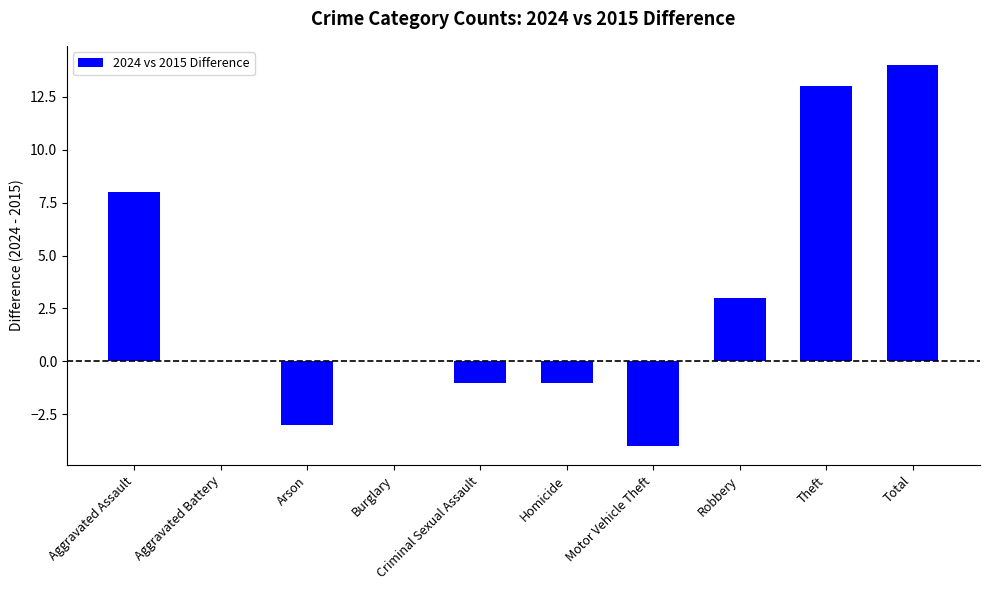

Which label corresponds to the largest value in the chart?

Total